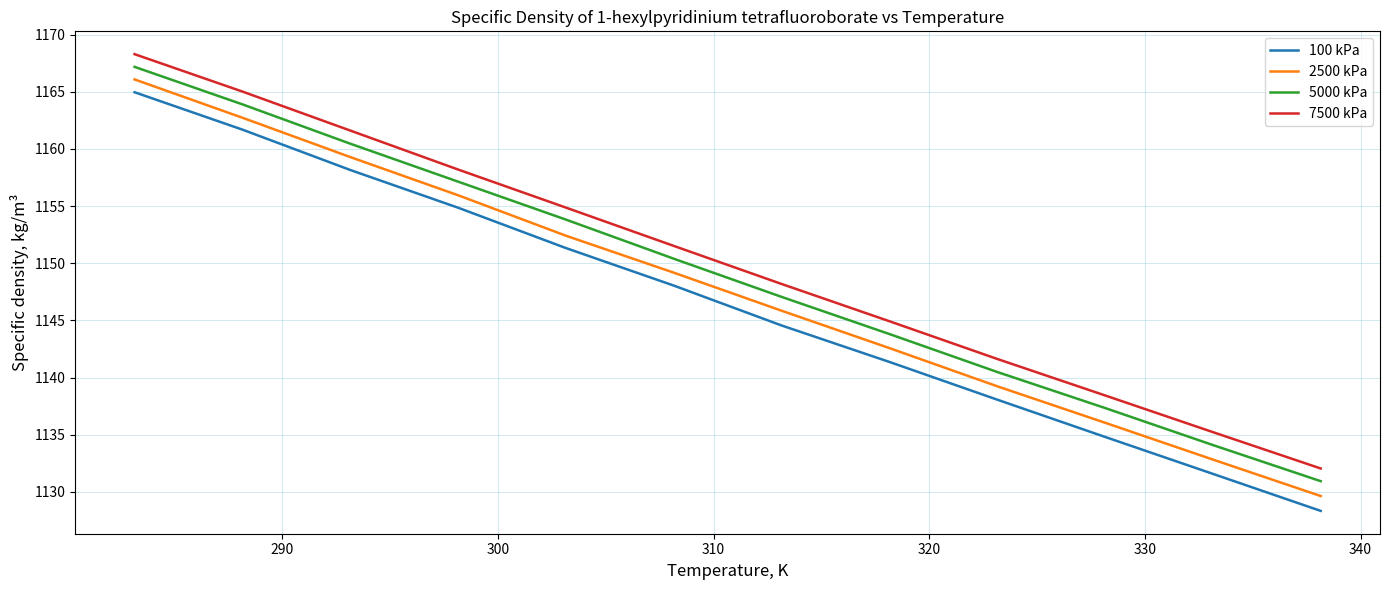

Rank the series by their maximum value, from highest to lowest.

7500 kPa, 5000 kPa, 2500 kPa, 100 kPa